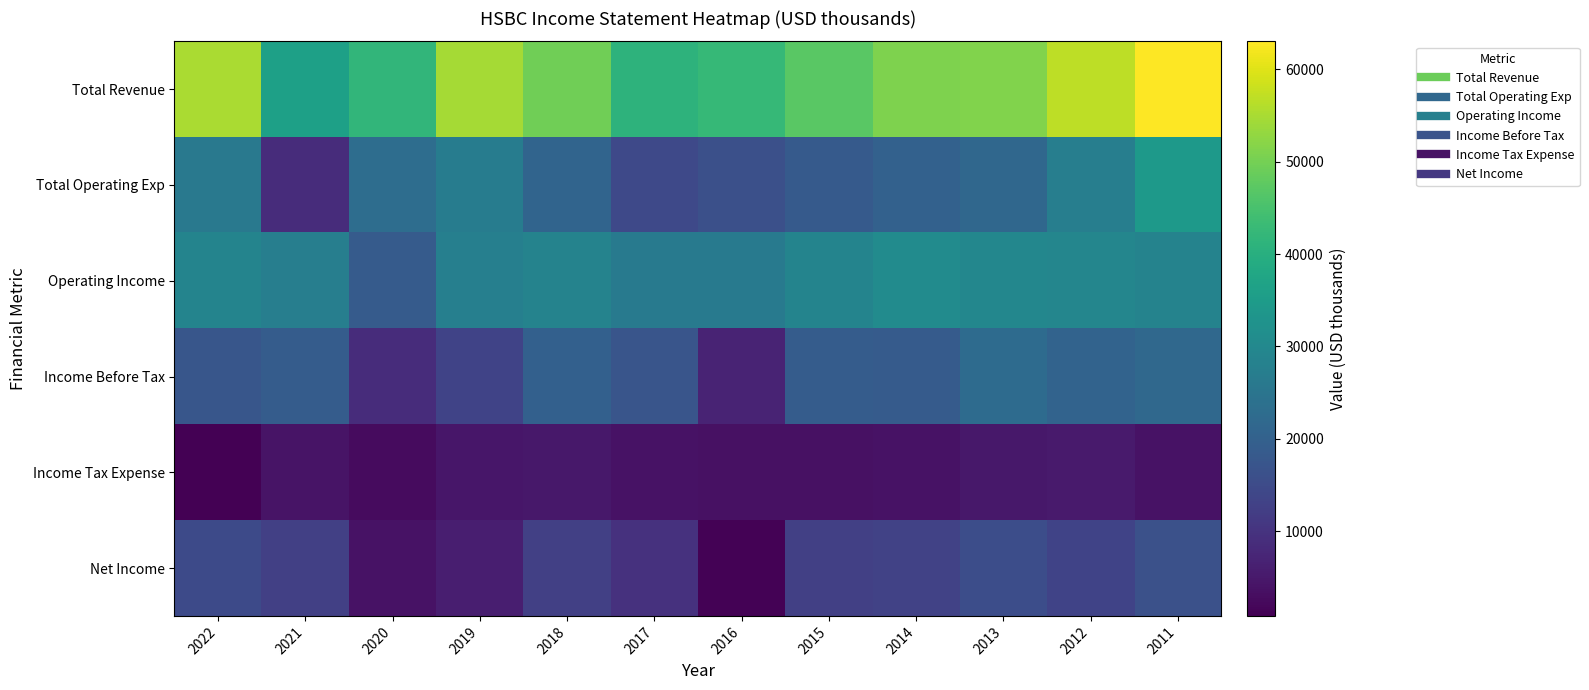

Reading left to right, what are all the values shown in this chart?

Total Revenue: 2022=55059	2021=36188	2020=41756	2019=54695	2018=49609	2017=40995	2016=42414	2015=47189	2014=50955	2013=51192	2012=56702	2011=63005
Total Operating Exp: 2022=26041	2021=8771	2020=22995	2019=26989	2018=20887	2017=14588	2016=16001	2015=18379	2014=20101	2013=21502	2012=27341	2011=34470
Operating Income: 2022=29018	2021=27417	2020=18761	2019=27706	2018=28722	2017=26407	2016=26413	2015=28810	2014=30854	2013=29690	2012=29361	2011=28535
Income Before Tax: 2022=17528	2021=18906	2020=8777	2019=13347	2018=19890	2017=17167	2016=7112	2015=18867	2014=18680	2013=22565	2012=20649	2011=21872
Income Tax Expense: 2022=858	2021=4213	2020=2678	2019=4639	2018=4865	2017=4000	2016=3666	2015=3771	2014=3975	2013=4765	2012=5315	2011=3928
Net Income: 2022=14822	2021=12607	2020=3898	2019=5969	2018=12608	2017=9683	2016=1299	2015=12572	2014=13115	2013=15631	2012=13454	2011=16224